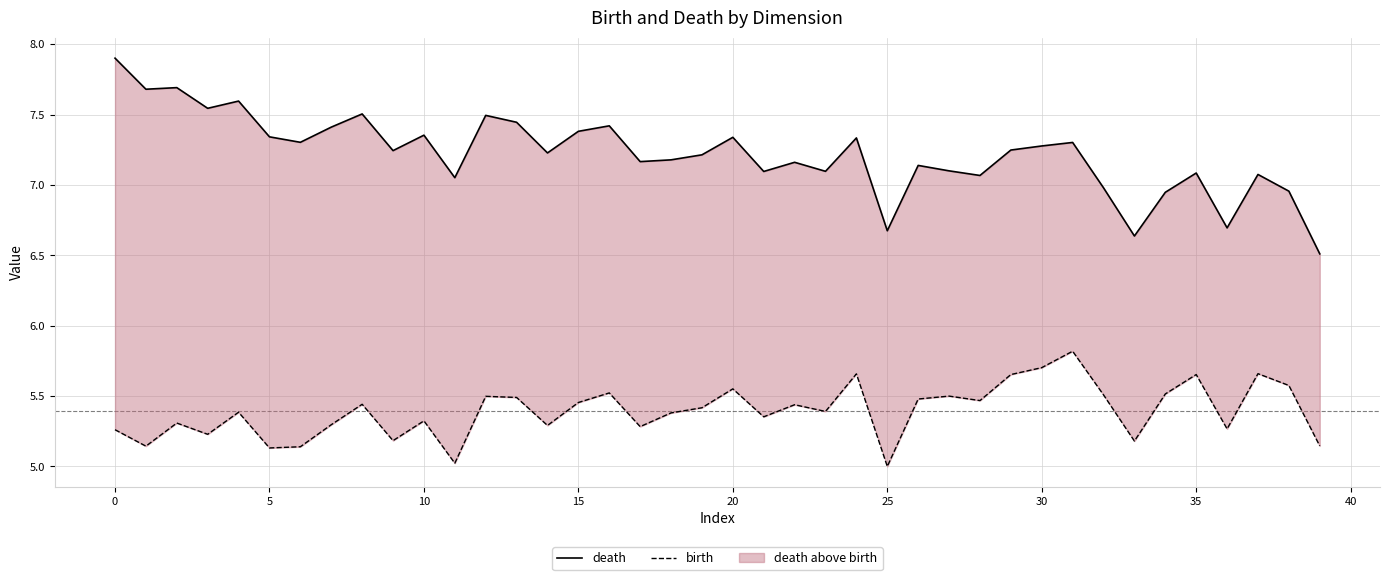

What is the total value across all series at 13?

12.9